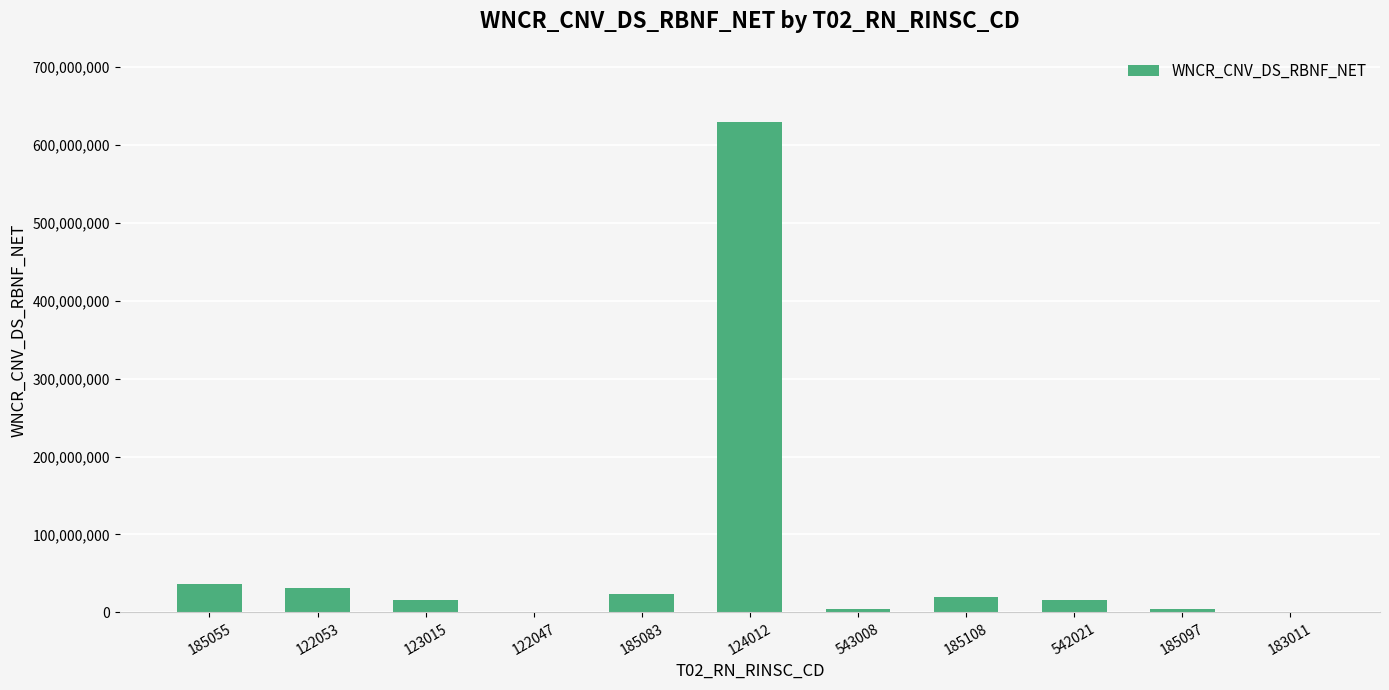

What is the ratio of the value at 122053 to the value at 185108?

1.6